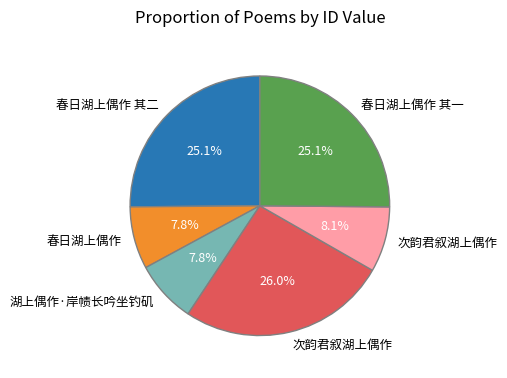

Does any single category account for the majority?

No